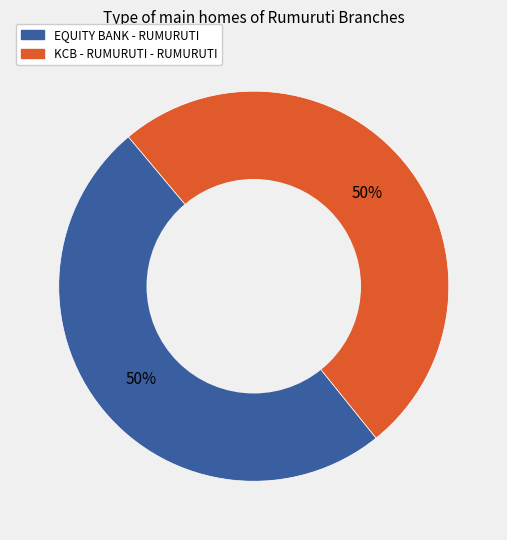

How many segments does this pie chart have?

2